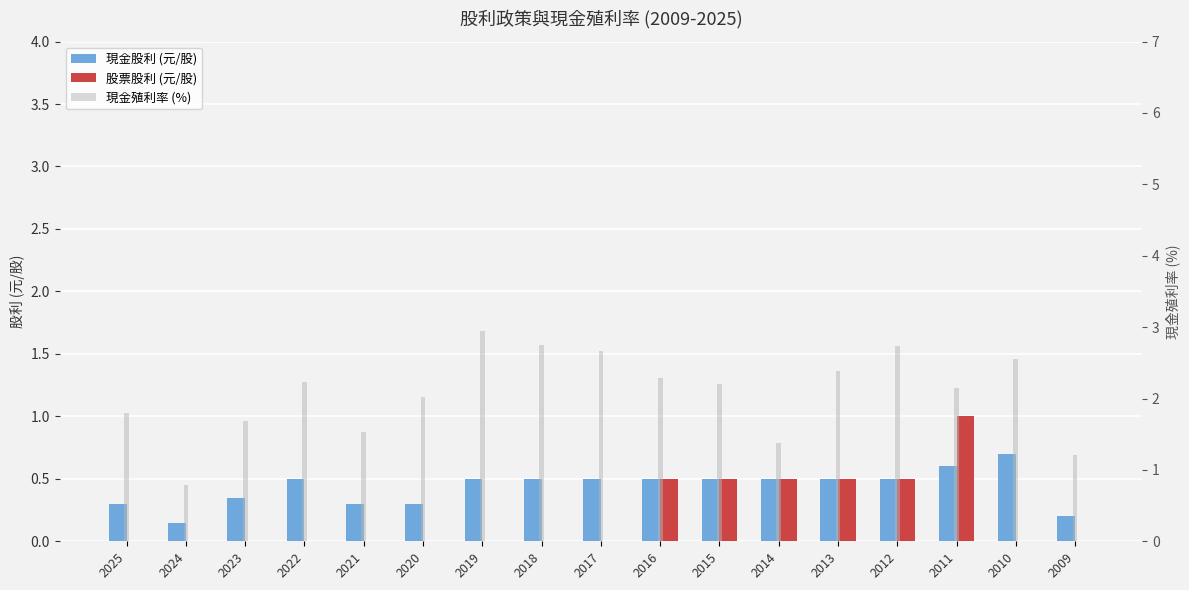

Between 2013 and 2009, which series saw the biggest shift?

現金殖利率 (%)